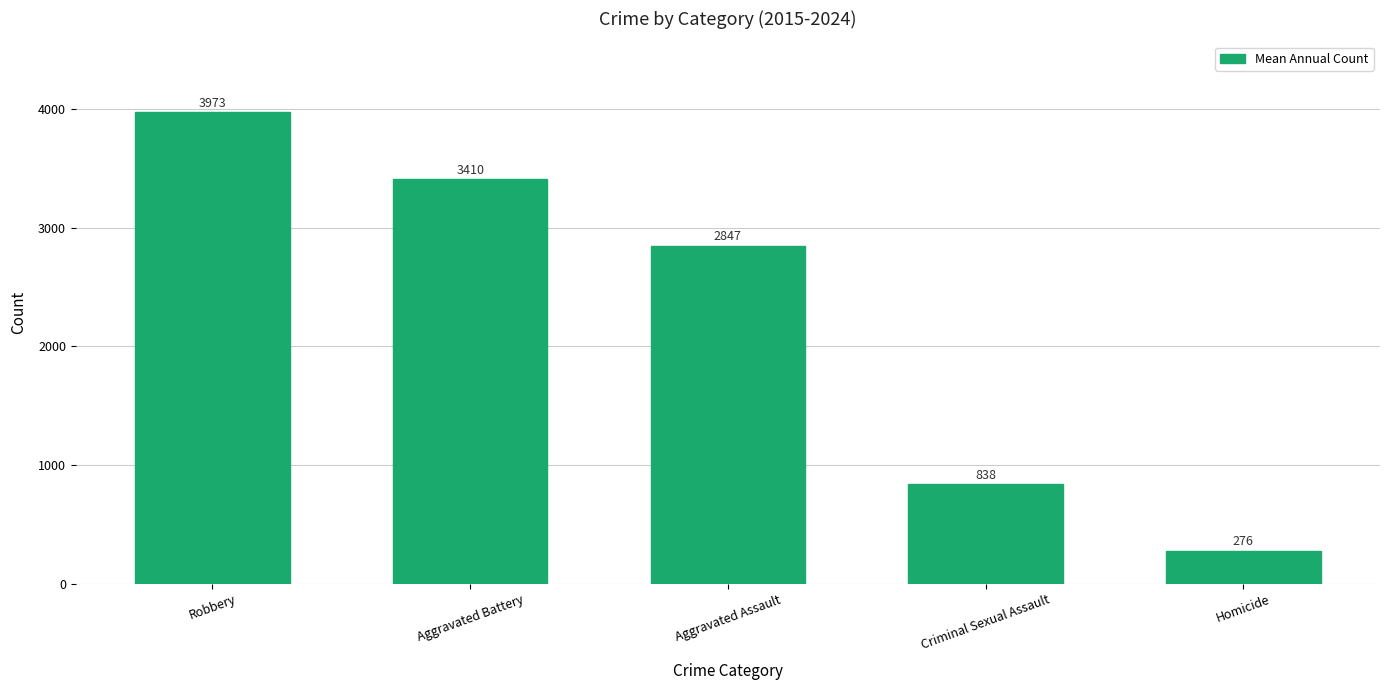

Rank the categories by value from lowest to highest.

Homicide, Criminal Sexual Assault, Aggravated Assault, Aggravated Battery, Robbery